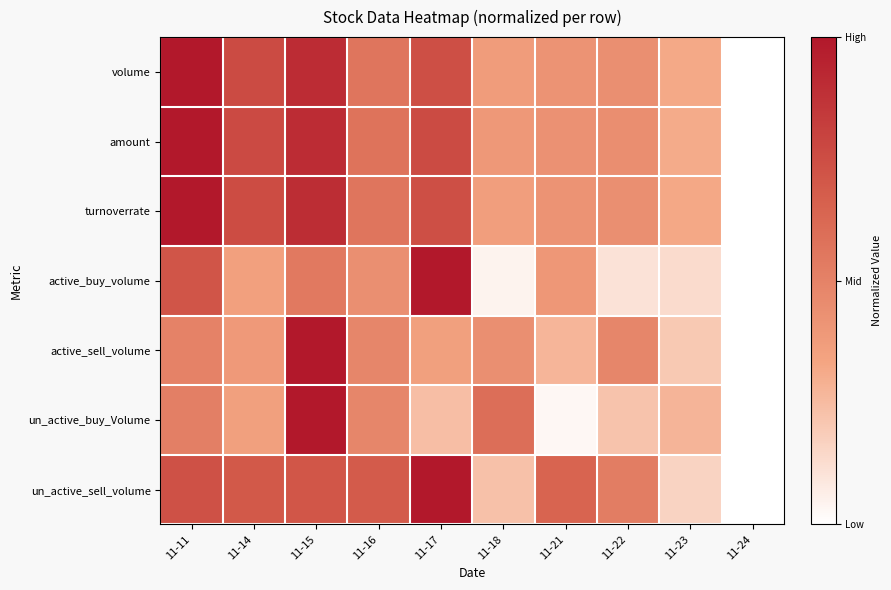

Reading left to right, transcribe all the data shown in this chart.

volume: 11-11=1.0	11-14=0.8	11-15=0.9	11-16=0.6	11-17=0.7	11-18=0.4	11-21=0.4	11-22=0.4	11-23=0.3	11-24=0.0
amount: 11-11=1.0	11-14=0.8	11-15=0.9	11-16=0.6	11-17=0.8	11-18=0.4	11-21=0.4	11-22=0.4	11-23=0.3	11-24=0.0
turnoverrate: 11-11=1.0	11-14=0.8	11-15=0.9	11-16=0.6	11-17=0.7	11-18=0.4	11-21=0.4	11-22=0.4	11-23=0.3	11-24=0.0
active_buy_volume: 11-11=0.7	11-14=0.4	11-15=0.5	11-16=0.4	11-17=1.0	11-18=0.0	11-21=0.4	11-22=0.1	11-23=0.1	11-24=0.0
active_sell_volume: 11-11=0.5	11-14=0.4	11-15=1.0	11-16=0.5	11-17=0.4	11-18=0.4	11-21=0.3	11-22=0.5	11-23=0.2	11-24=0.0
un_active_buy_Volume: 11-11=0.5	11-14=0.4	11-15=1.0	11-16=0.5	11-17=0.2	11-18=0.6	11-21=0.0	11-22=0.2	11-23=0.3	11-24=0.0
un_active_sell_volume: 11-11=0.7	11-14=0.7	11-15=0.7	11-16=0.7	11-17=1.0	11-18=0.2	11-21=0.6	11-22=0.5	11-23=0.2	11-24=0.0